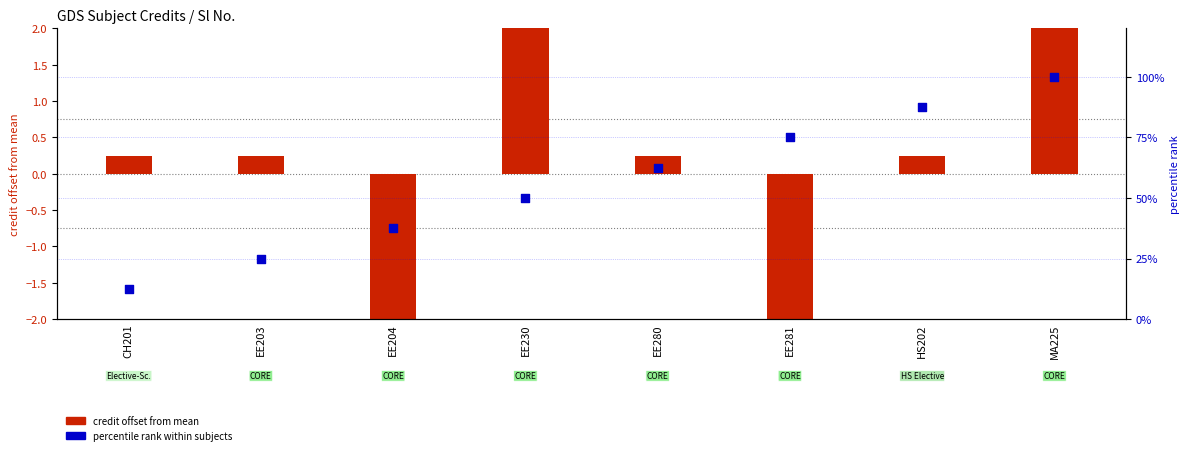

What are all the series names shown in the legend?

credit offset from mean, percentile rank within subjects